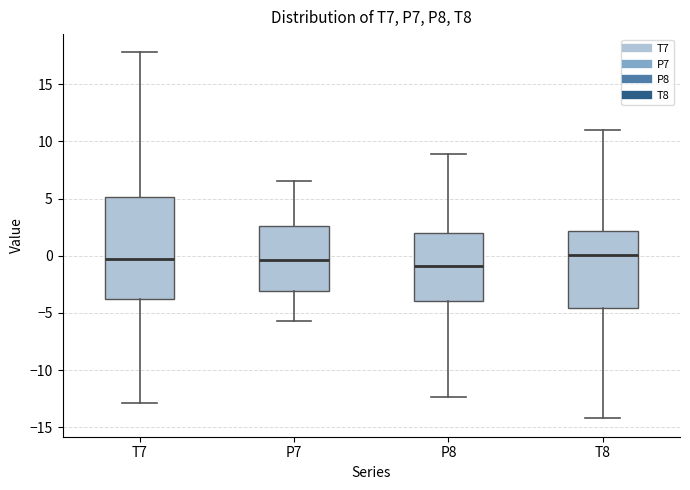

Where does the upper whisker of the box for T8 end on the y-axis? The values are not printed on the chart, so give them approximately, as read against the axis.

11.0